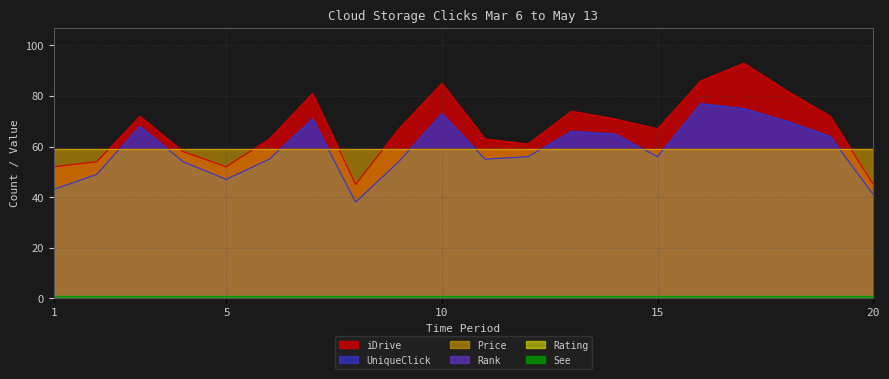

Which series has the largest total across all categories?

iDrive